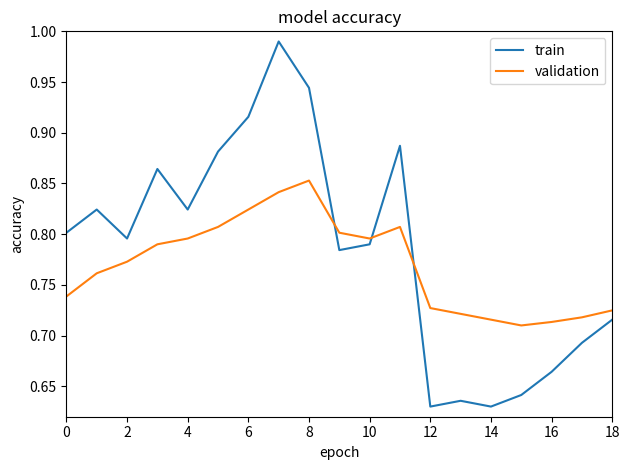

Is this an area chart (filled region under the line)?

No